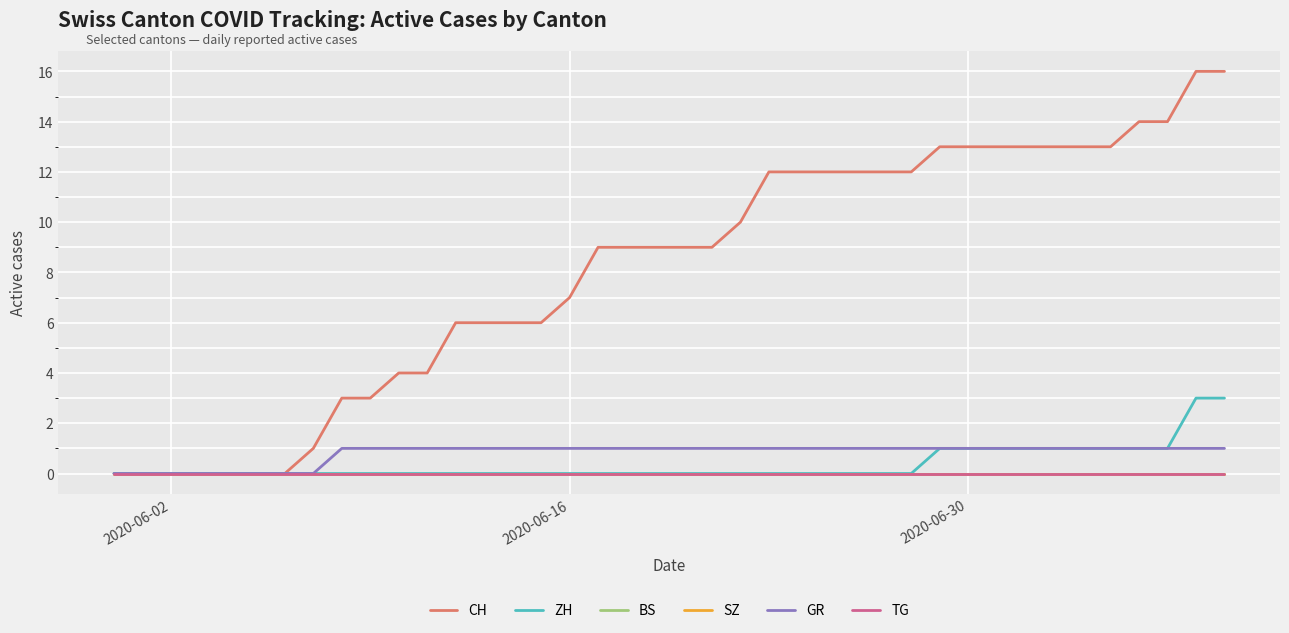

Does the chart display data point markers on the line(s)?

No